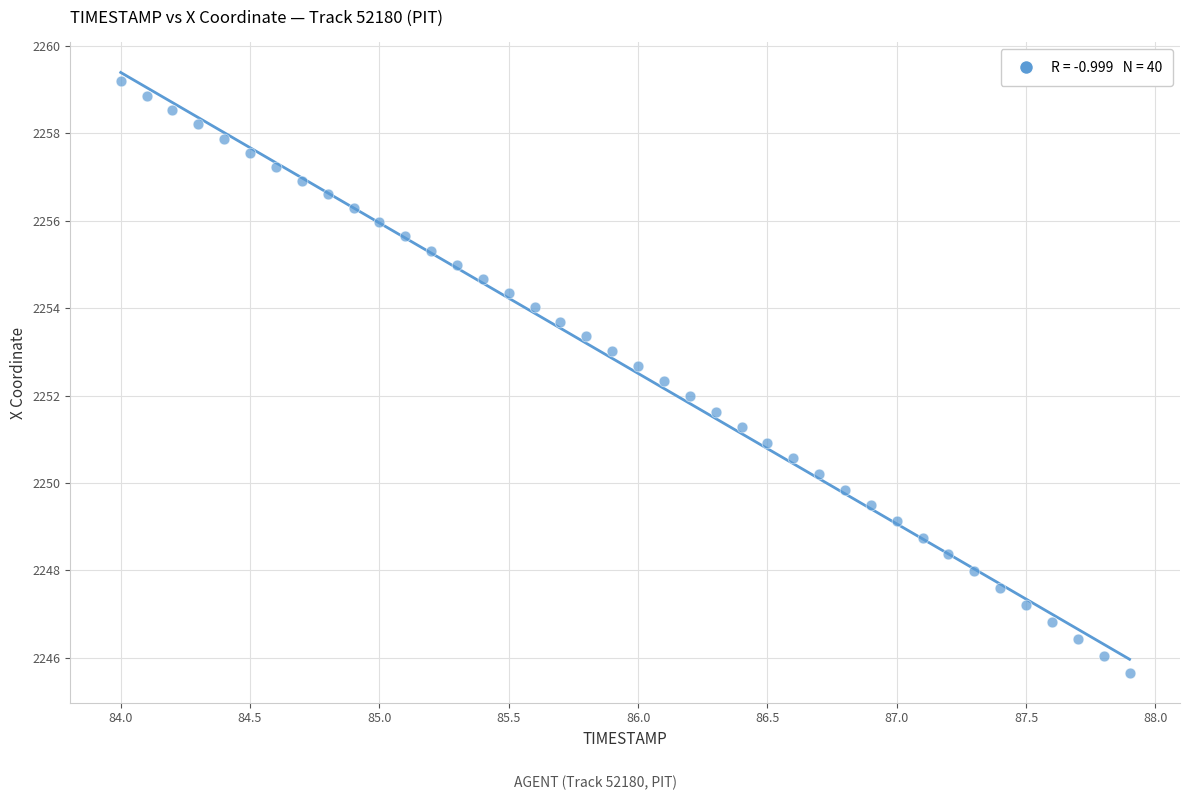

What is the range of Y values (max minus min)?

13.5